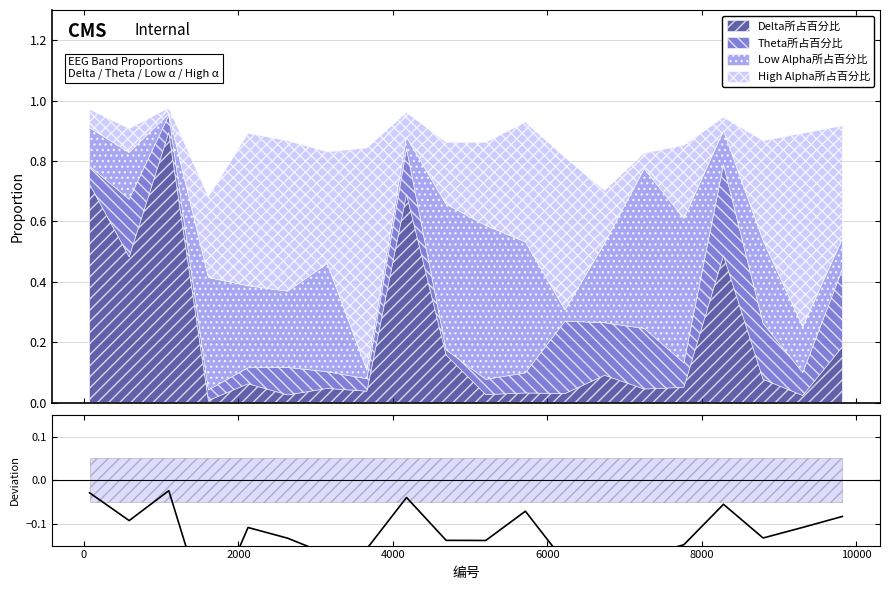

The chart shows a value of -0.0 at 10. True or false?

False